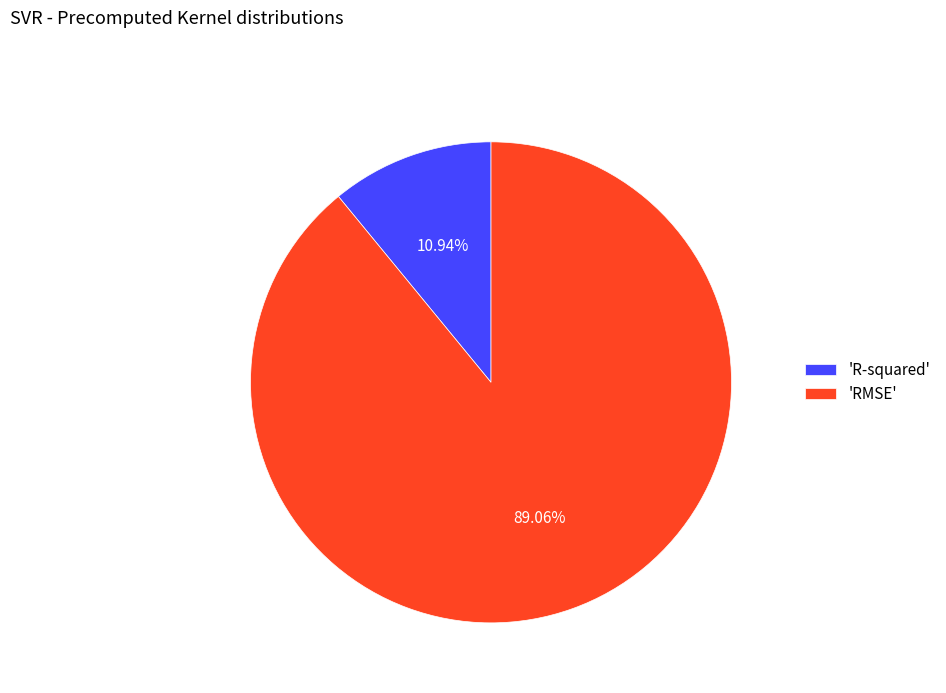

Count the number of slices in the pie.

2